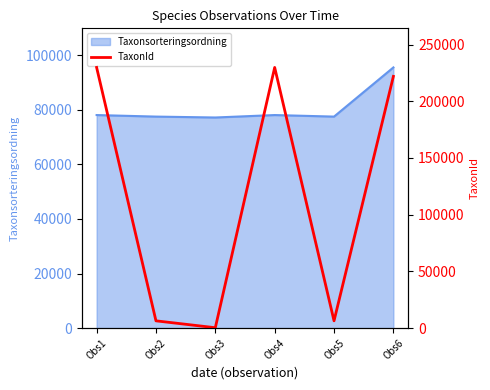

List the labels in order of value, largest first.

Obs1, Obs4, Obs6, Obs2, Obs5, Obs3